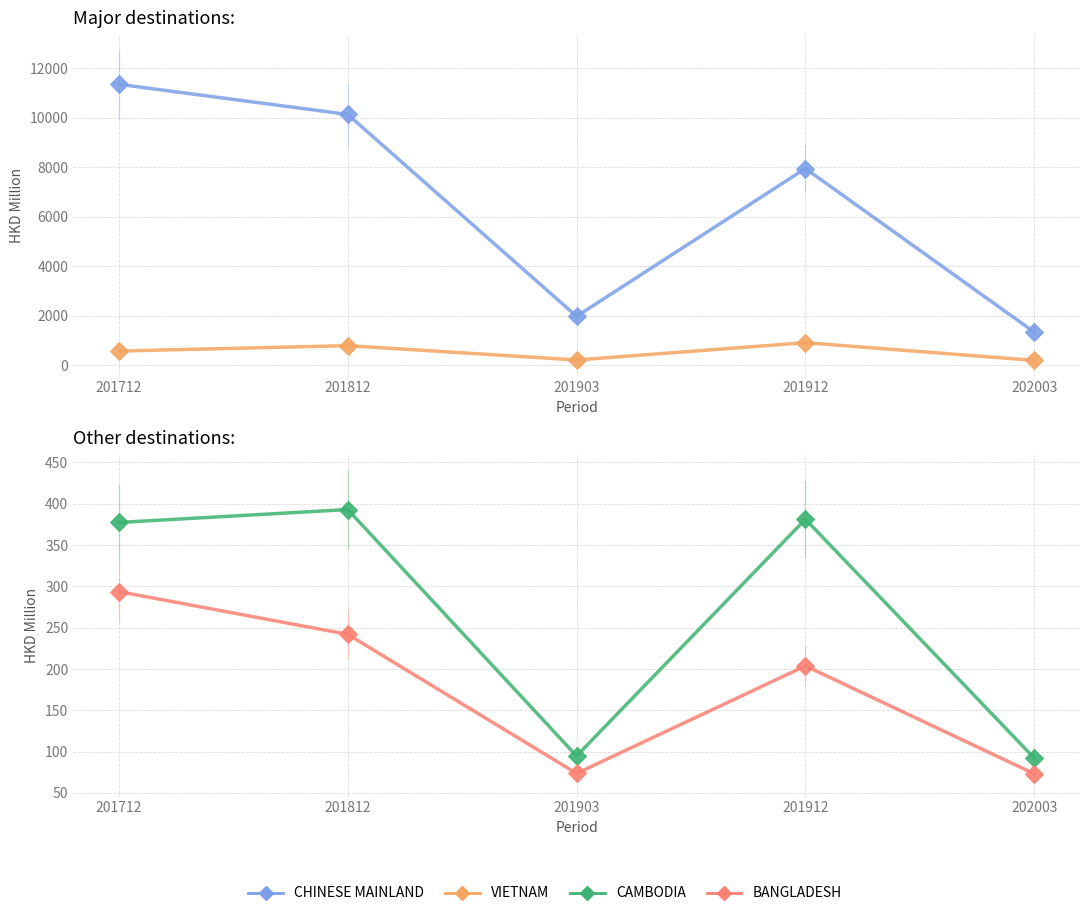

What are all the series names shown in the legend?

CHINESE MAINLAND, VIETNAM, CAMBODIA, BANGLADESH